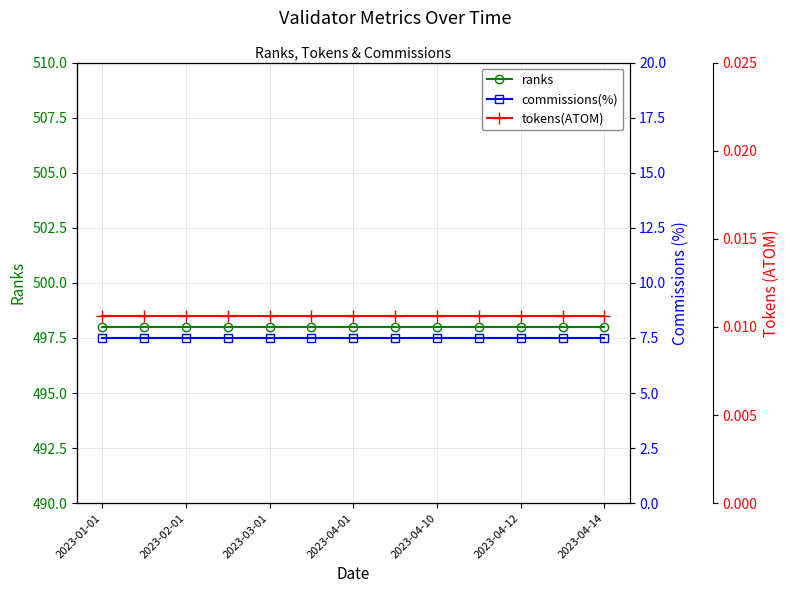

At how many categories does at least one series exceed 98?

13